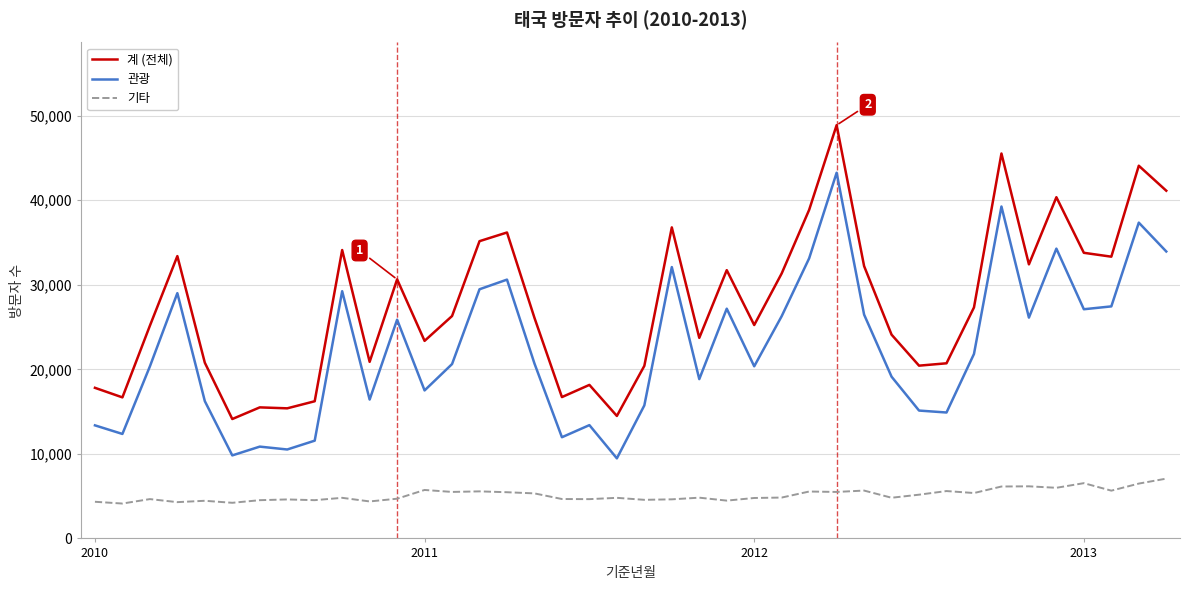

Rank the series by their average value, from lowest to highest.

기타, 관광, 계 (전체)